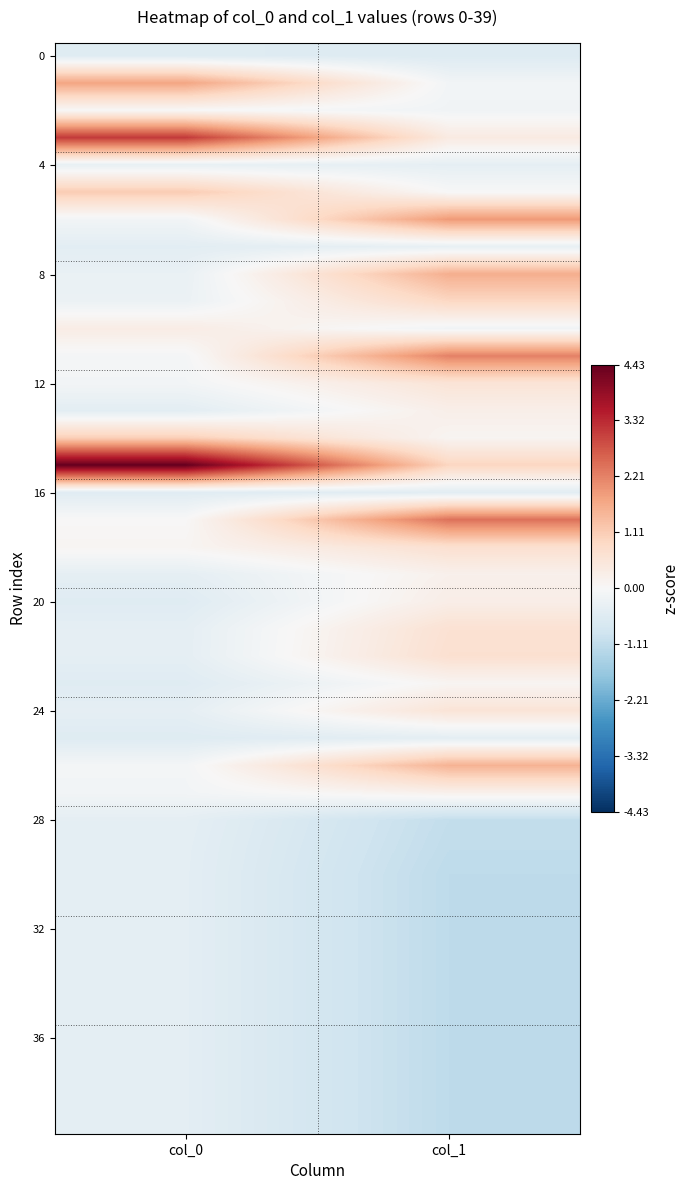

How many data points does each series have?

2